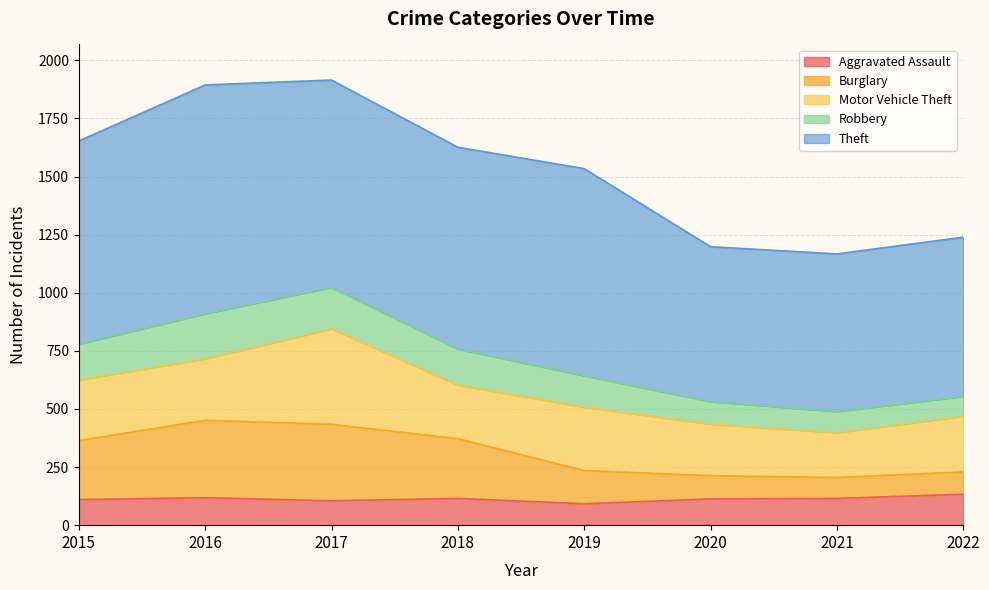

What is the minimum value for Aggravated Assault?

92